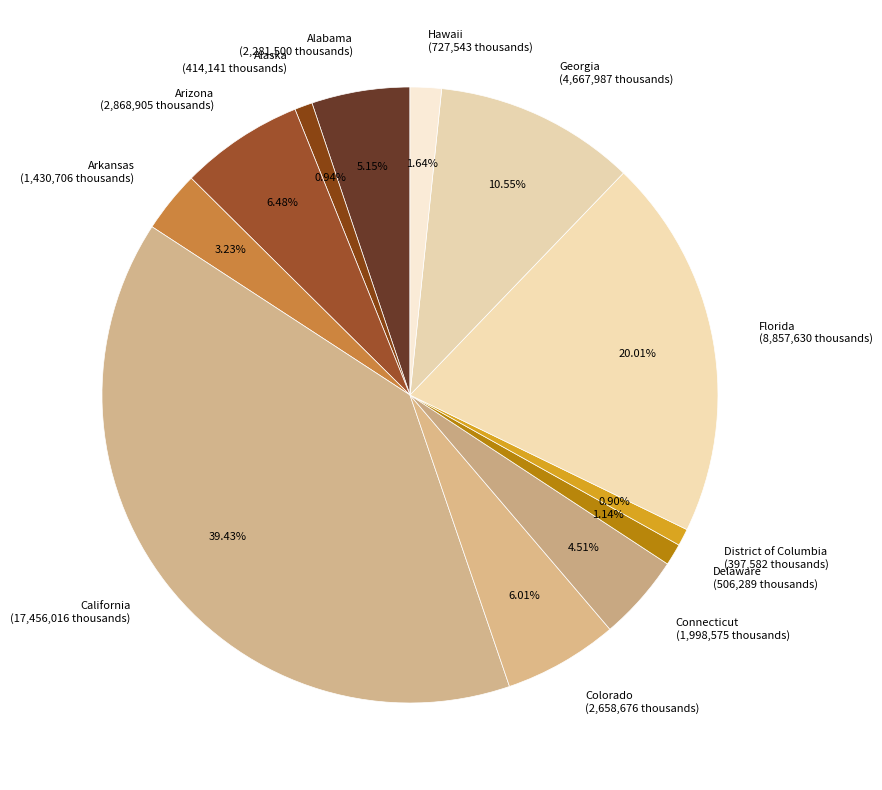

Is it true that Colorado is 6% of the pie?

True